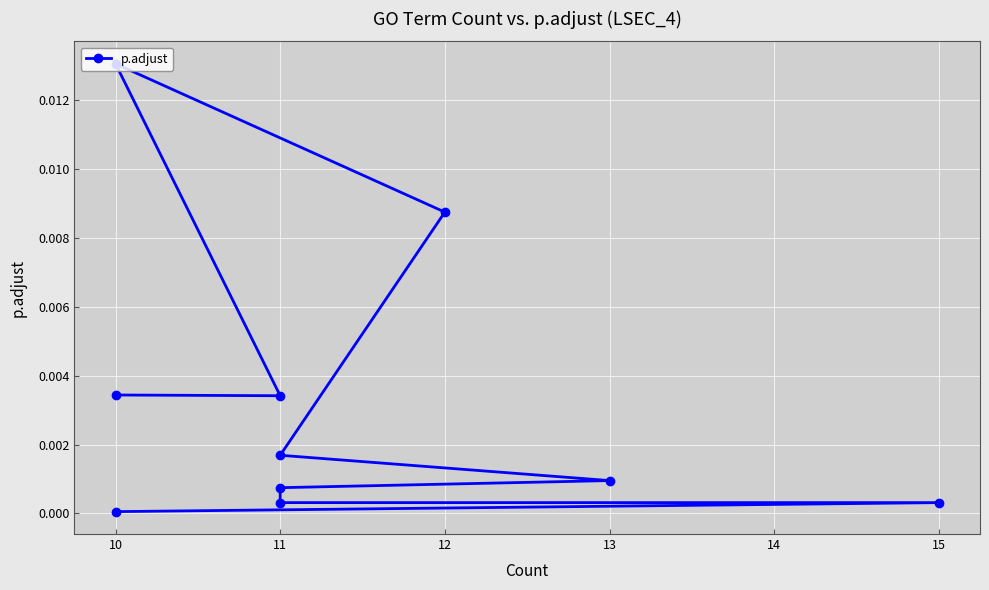

How many interior local peaks (higher than both neighbors) does the data have?

1